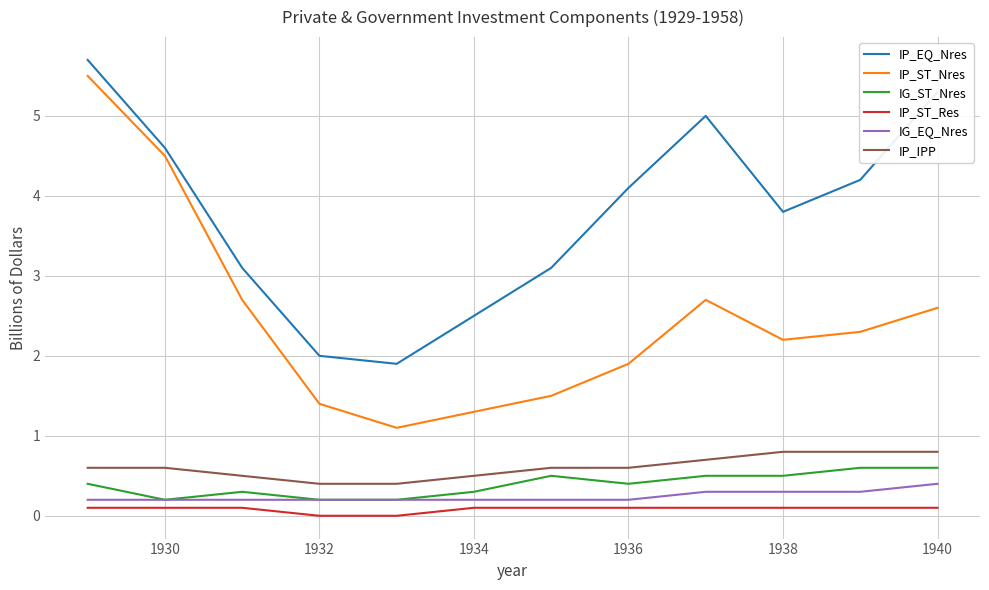

Which series has the largest total across all categories?

IP_EQ_Nres